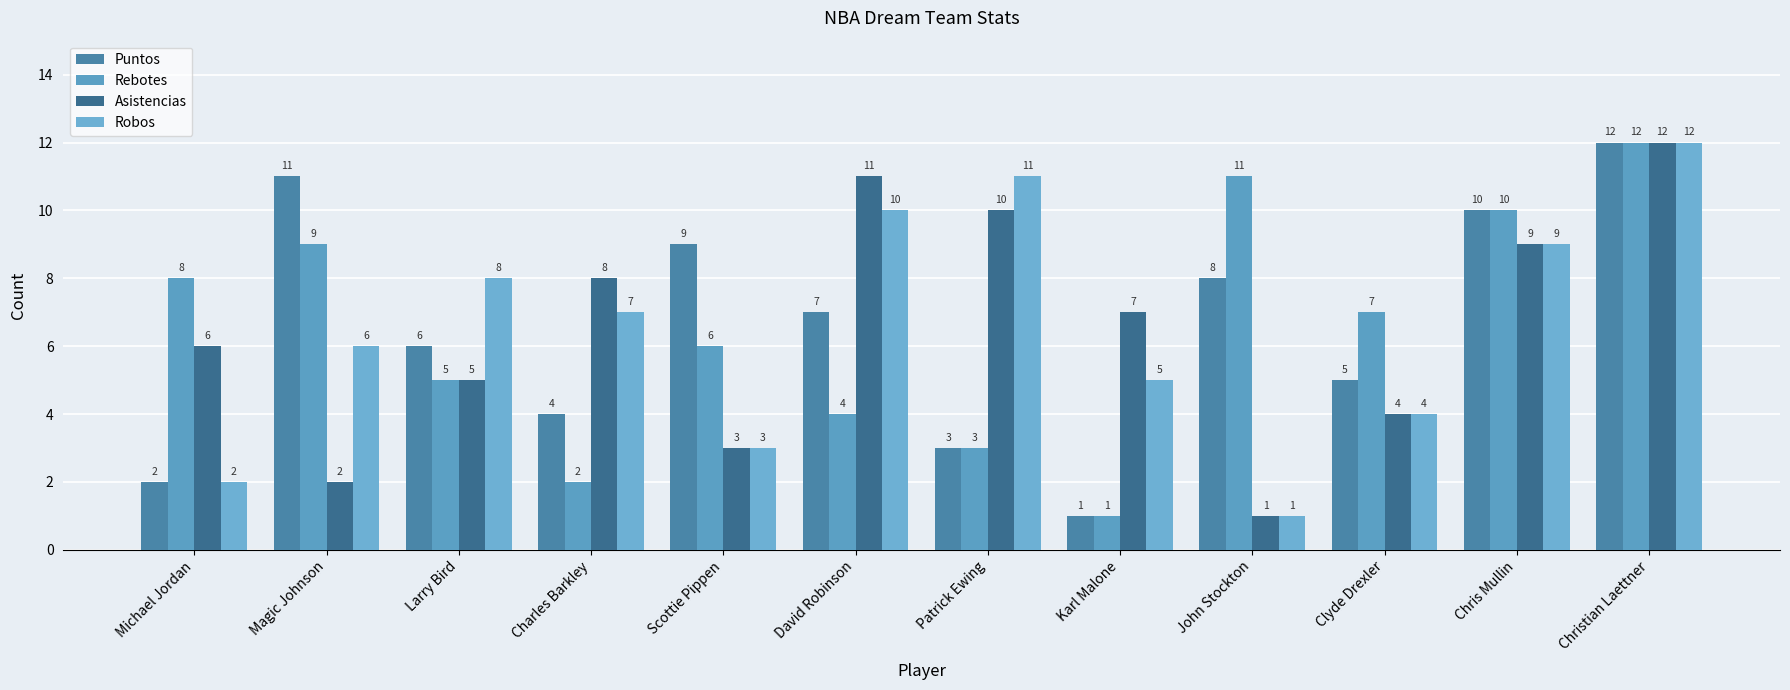

The value of Rebotes at Magic Johnson is 9. True or false?

True